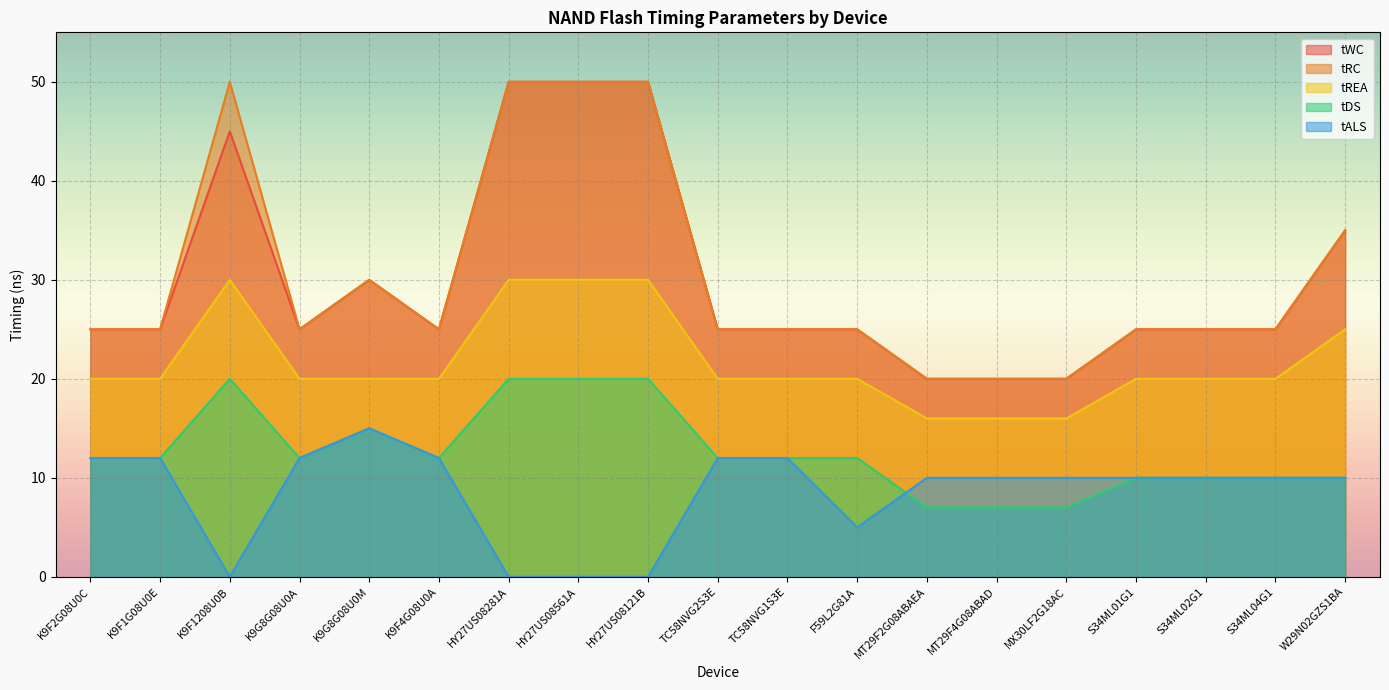

What are all the series names shown in the legend?

tWC, tRC, tREA, tDS, tALS